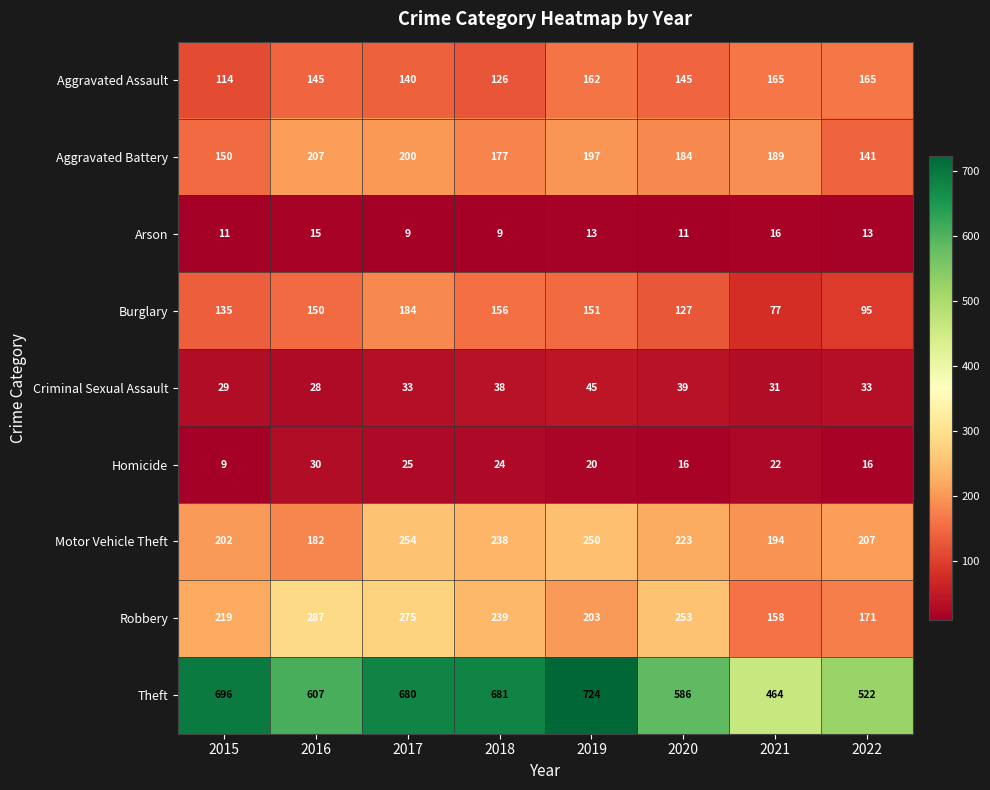

List the series in order of their peak value, highest first.

Theft, Robbery, Motor Vehicle Theft, Aggravated Battery, Burglary, Aggravated Assault, Criminal Sexual Assault, Homicide, Arson